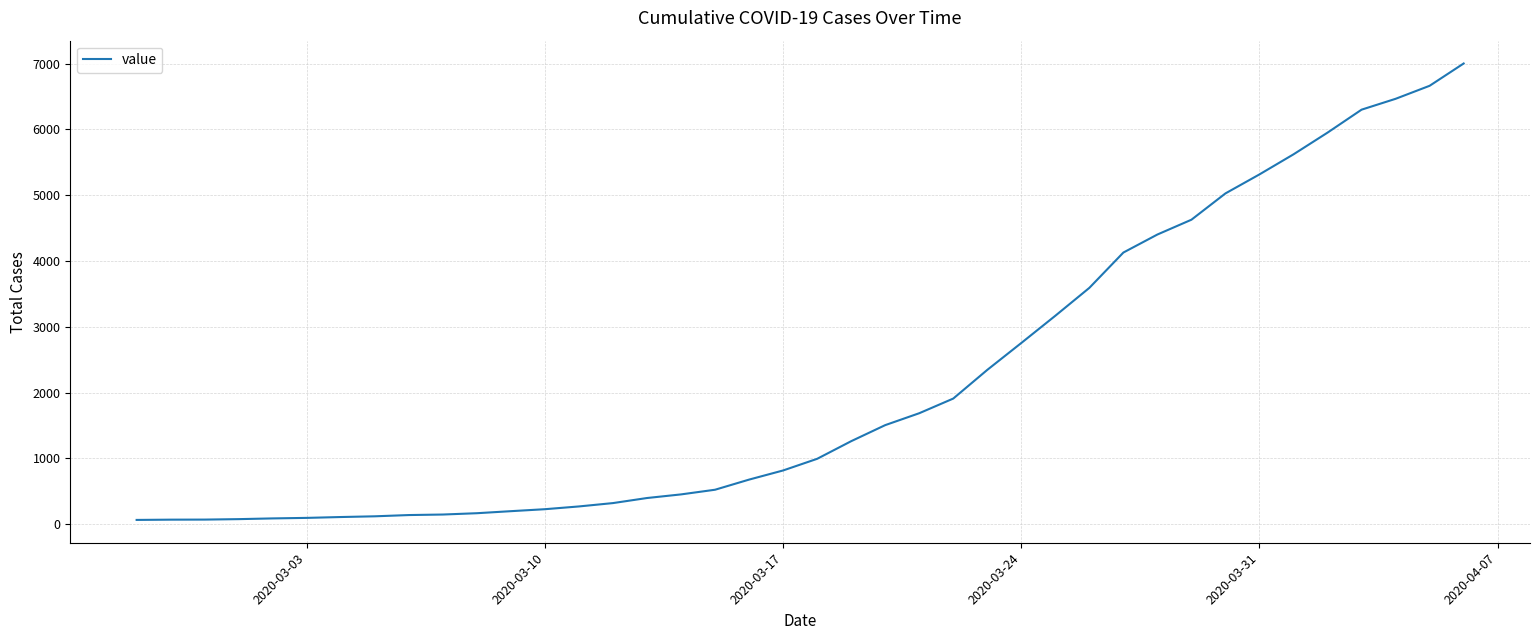

What is the difference between the maximum and minimum values?

6939